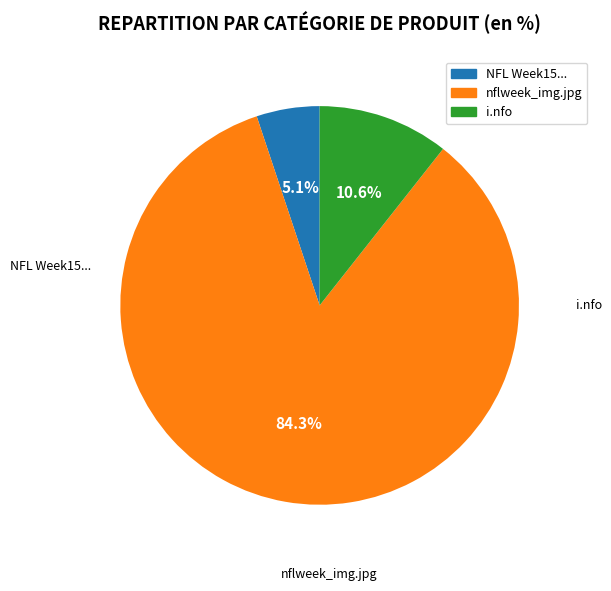

How many segments does this pie chart have?

3